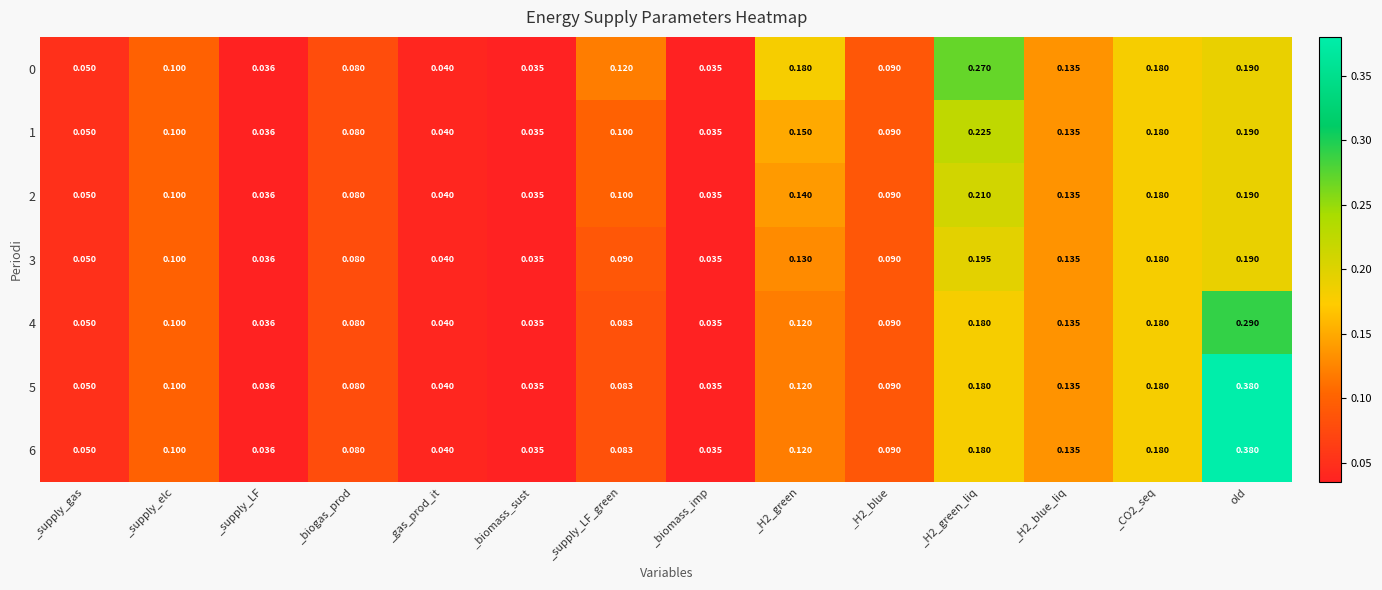

Which label corresponds to the largest value in the chart?

old